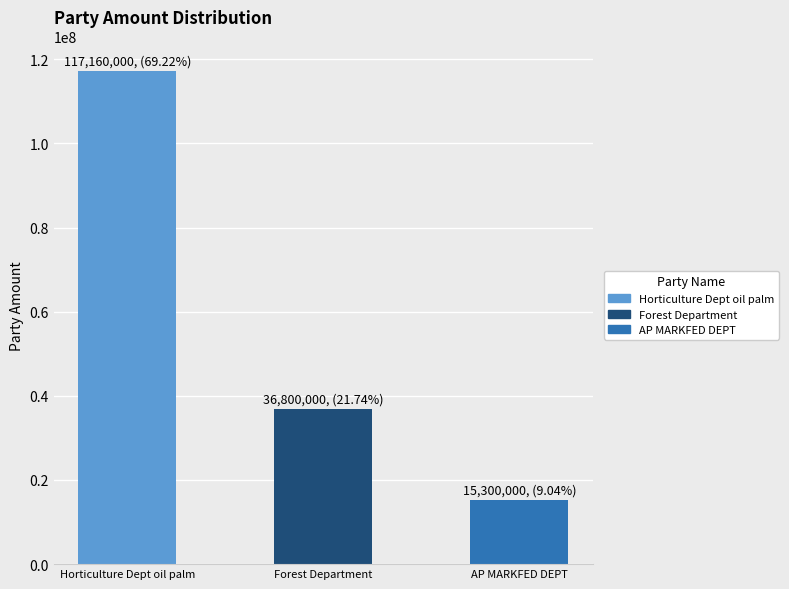

What is the difference between the maximum and minimum values?

101860000